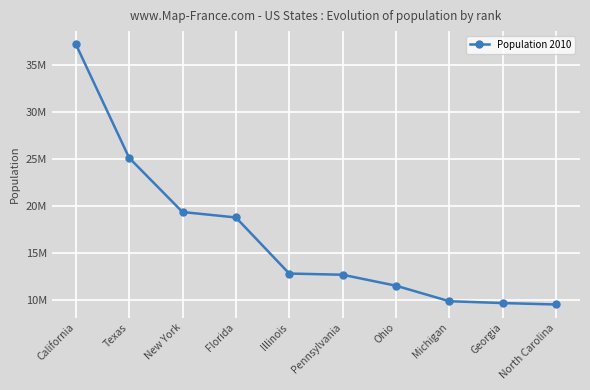

What value does the data have at Michigan, to the nearest 10?

9883640